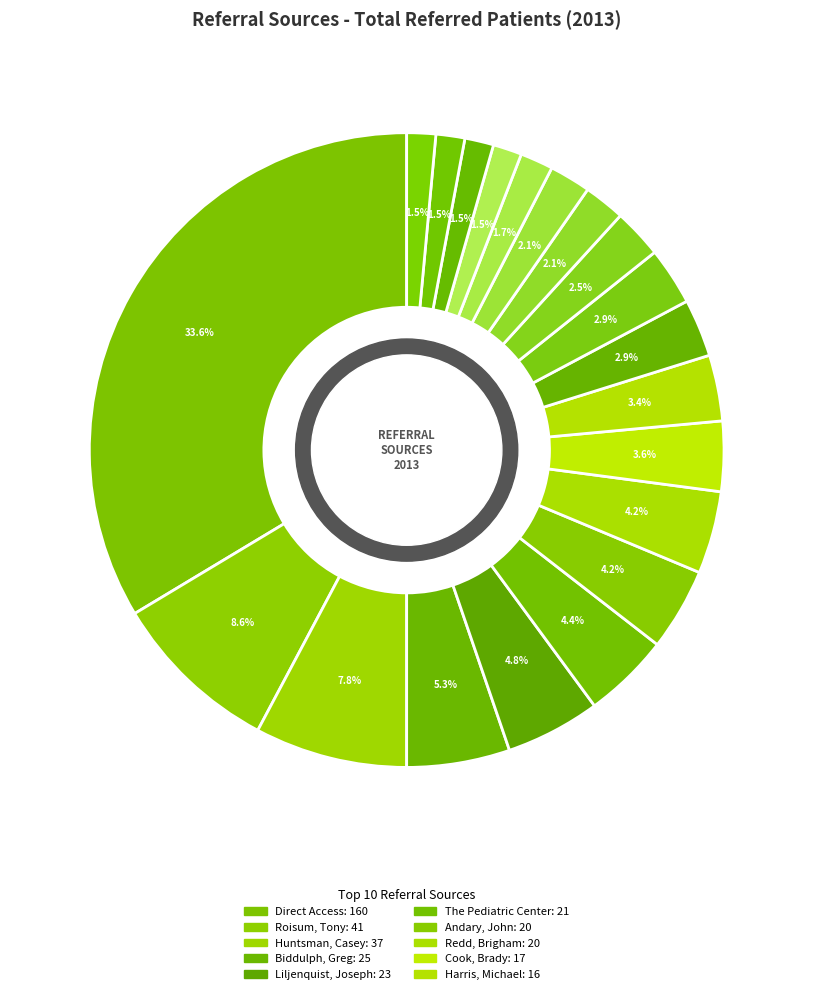

Count the number of slices in the pie.

20